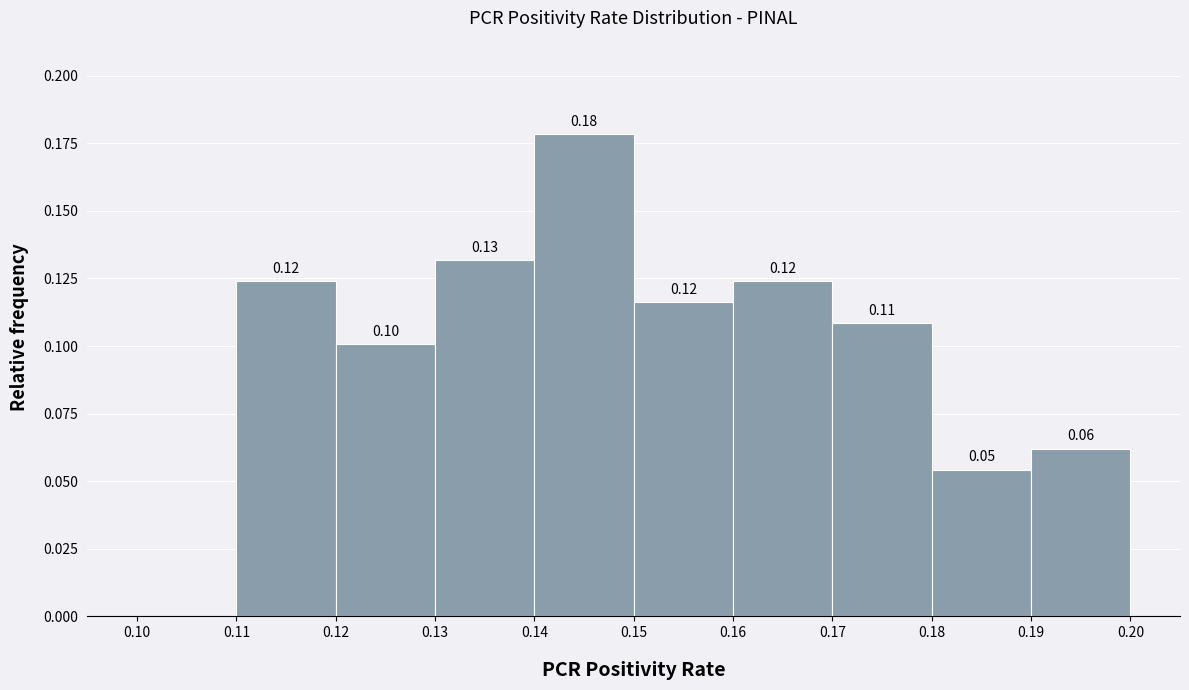

Which range on the x-axis has the tallest bar?

0.14 to 0.15